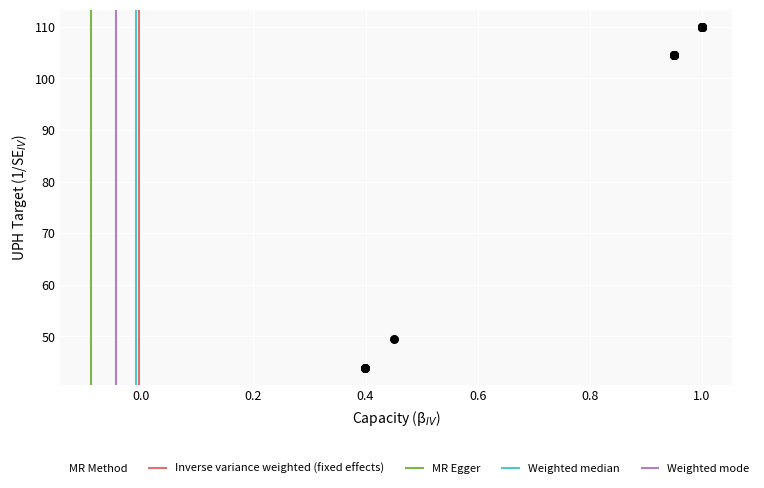

What Y value in the scatter plot is closest to 76?

49.5